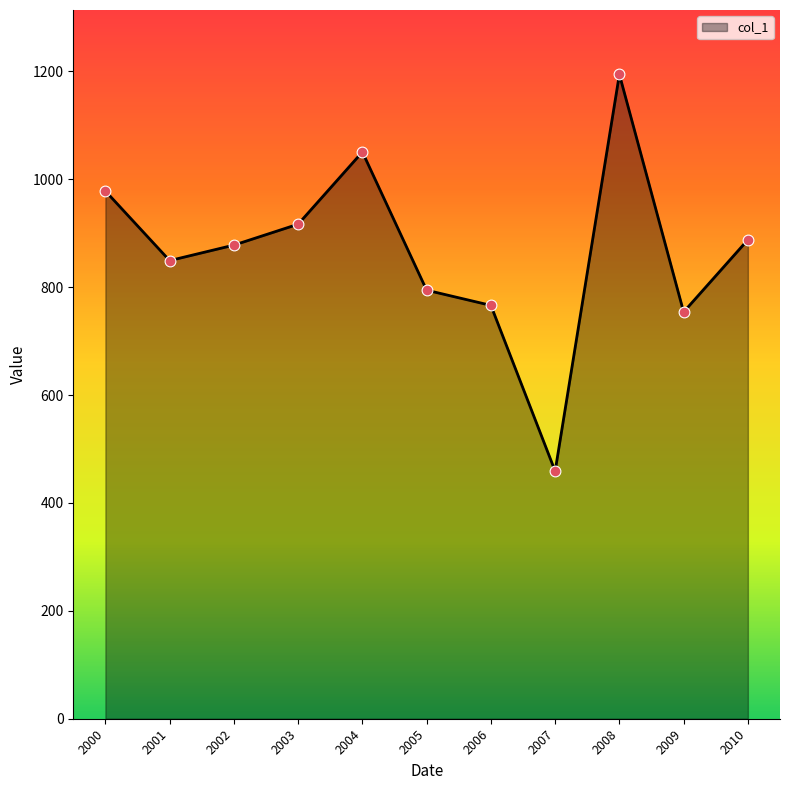

Which has a higher value, 2001 or 2002?

2002